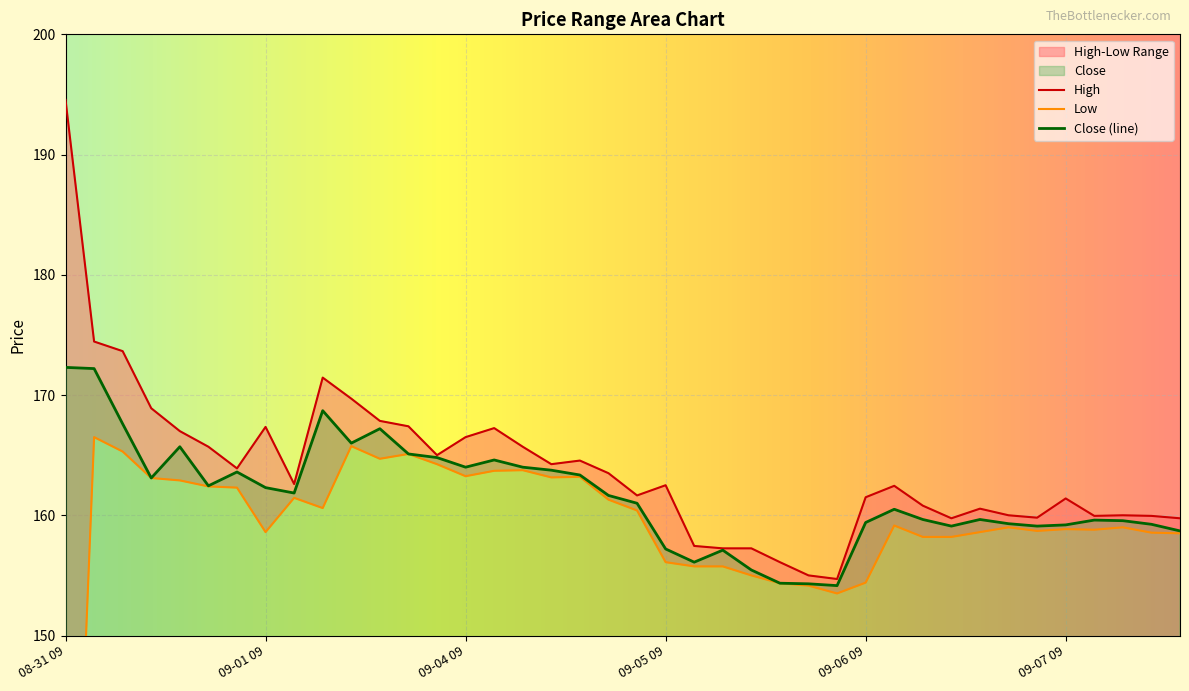

The value of Low at 09-04 11 is 98.8. True or false?

False